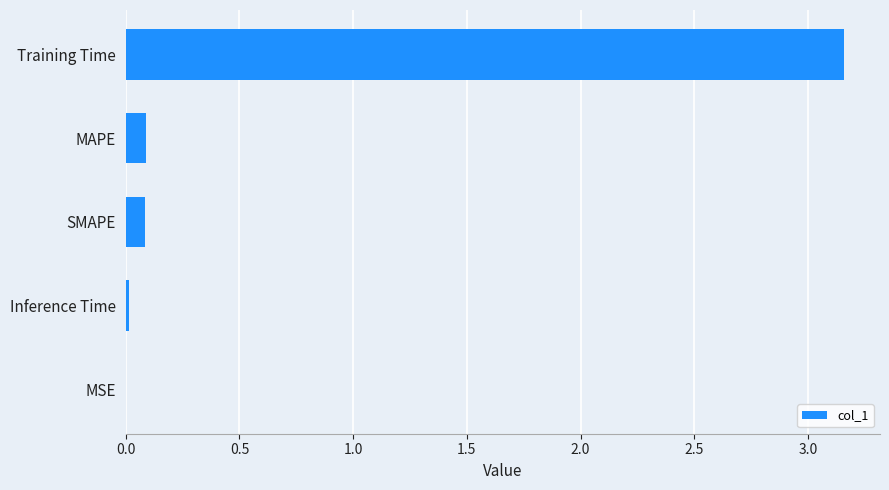

Between MAPE and Inference Time, which is larger?

MAPE